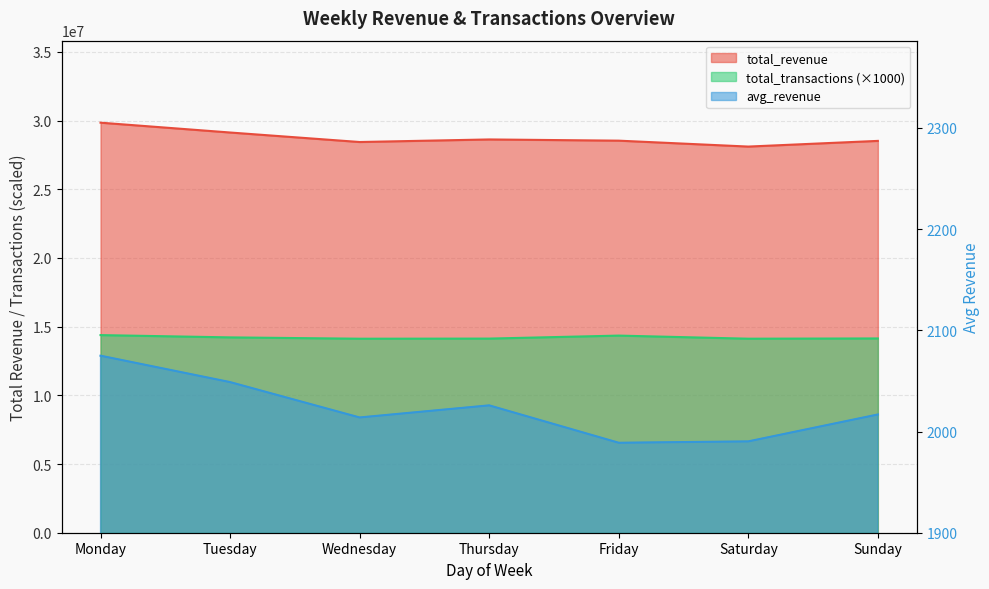

Where does the total_revenue series first go above 28534436?

Monday